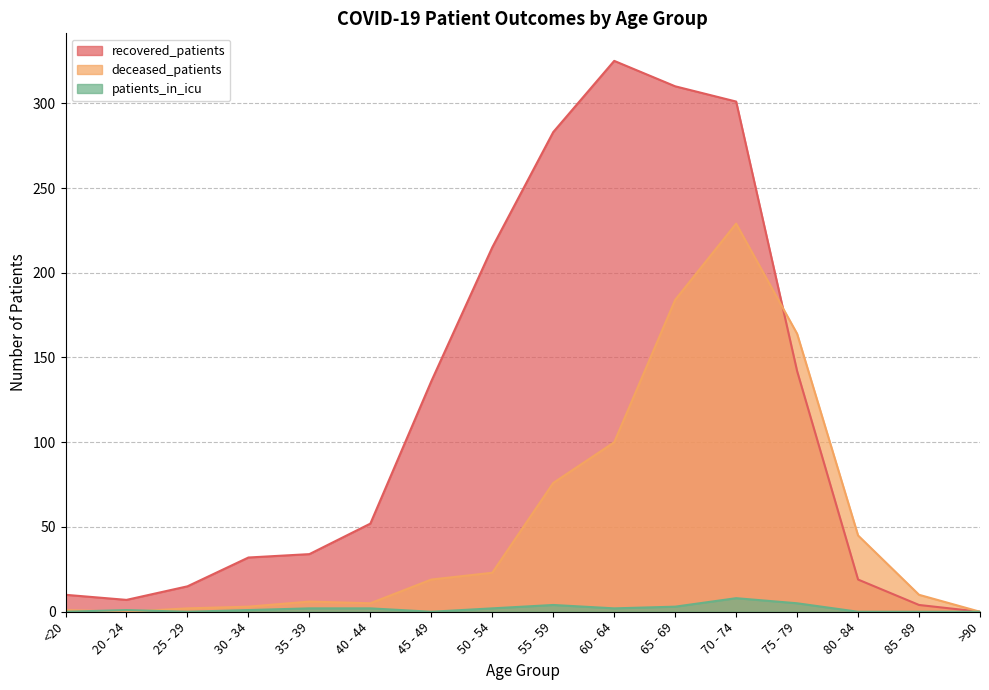

True or false: patients_in_icu and recovered_patients cross at least once.

False